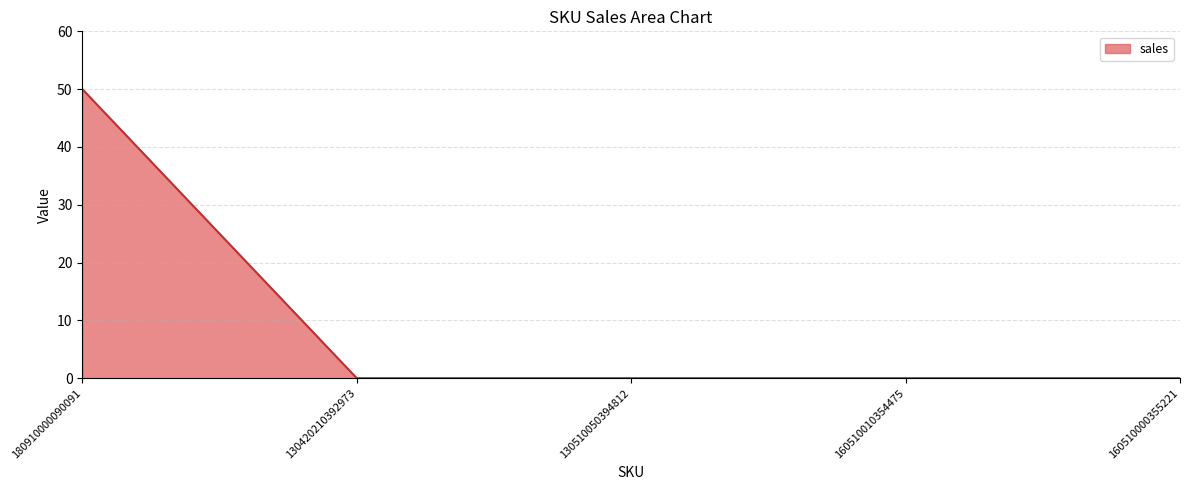

True or false: there are more than 1 points higher than both neighbors.

False